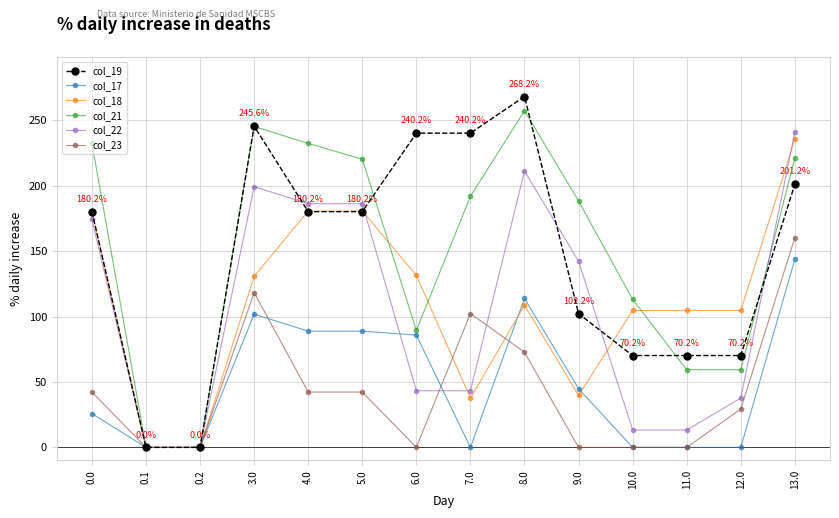

Does the chart have visible grid lines?

Yes